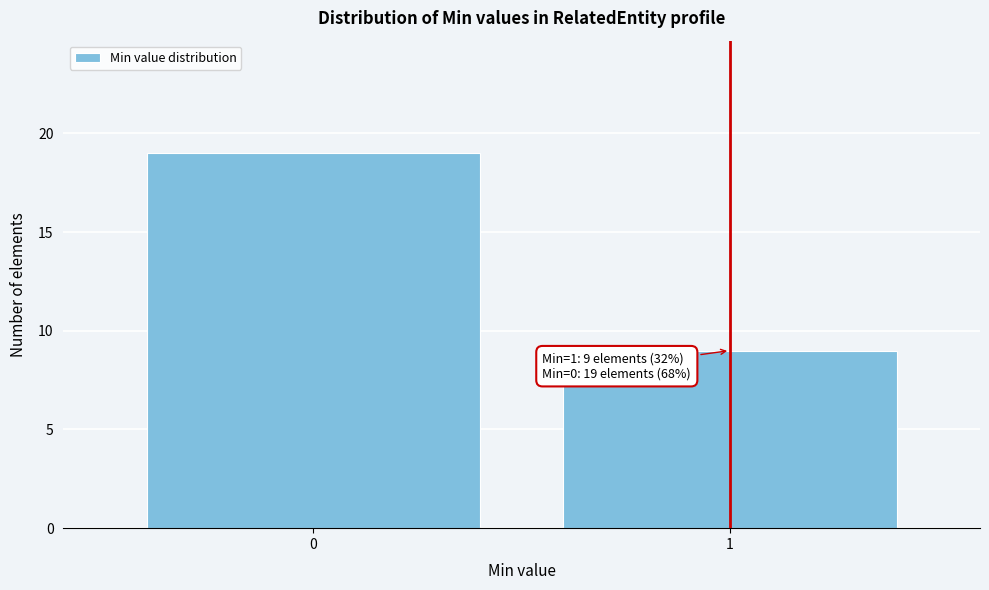

Reading left to right, list all the values displayed in this chart.

19	9